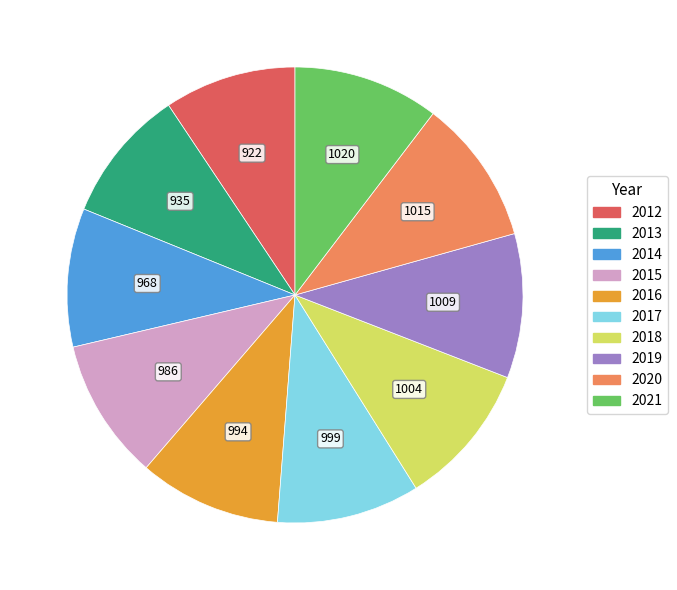

Between 2017 and 2012, which is larger?

2017